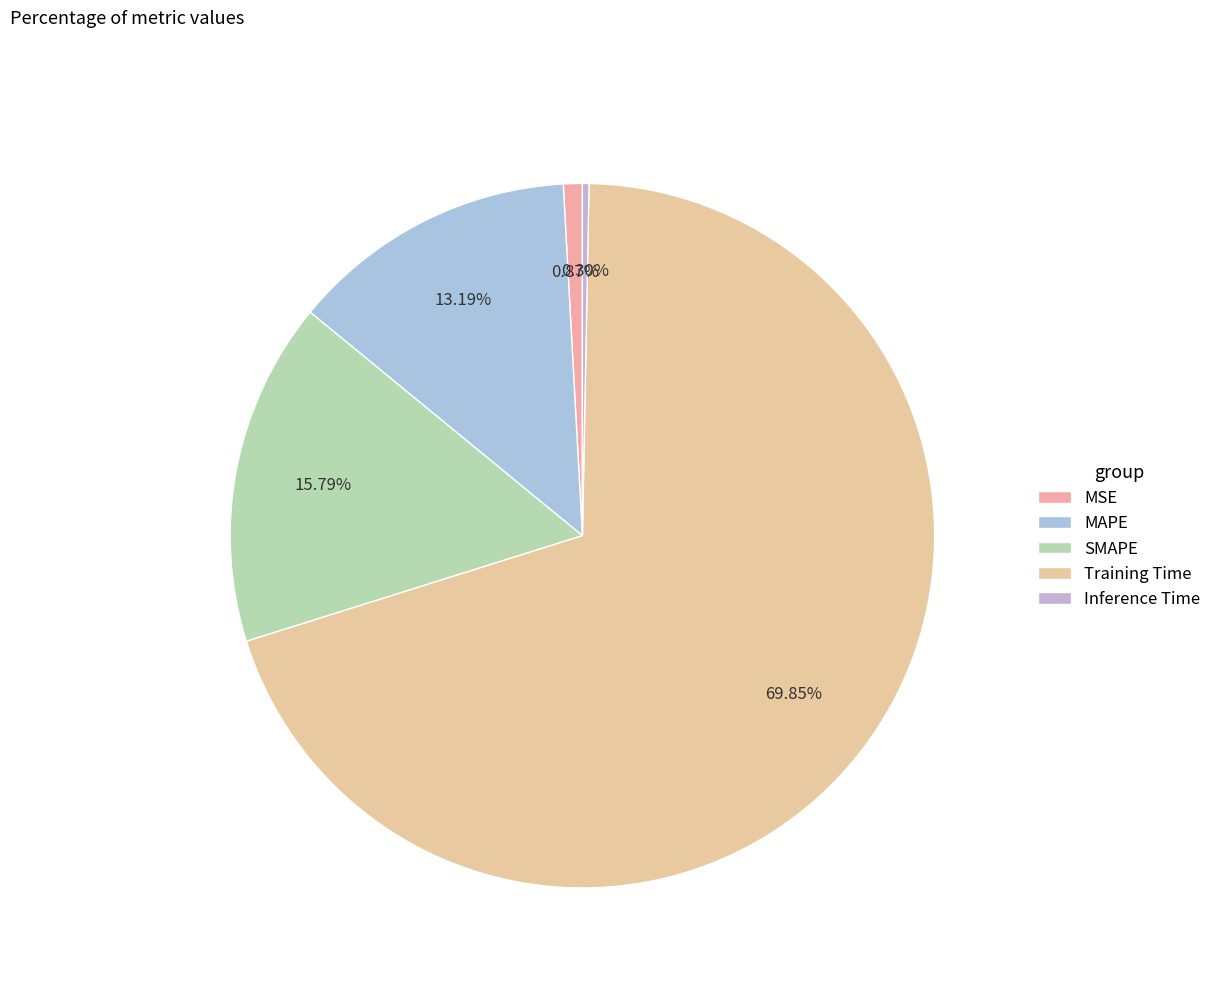

Rank the categories by value from lowest to highest.

Inference Time, MSE, MAPE, SMAPE, Training Time